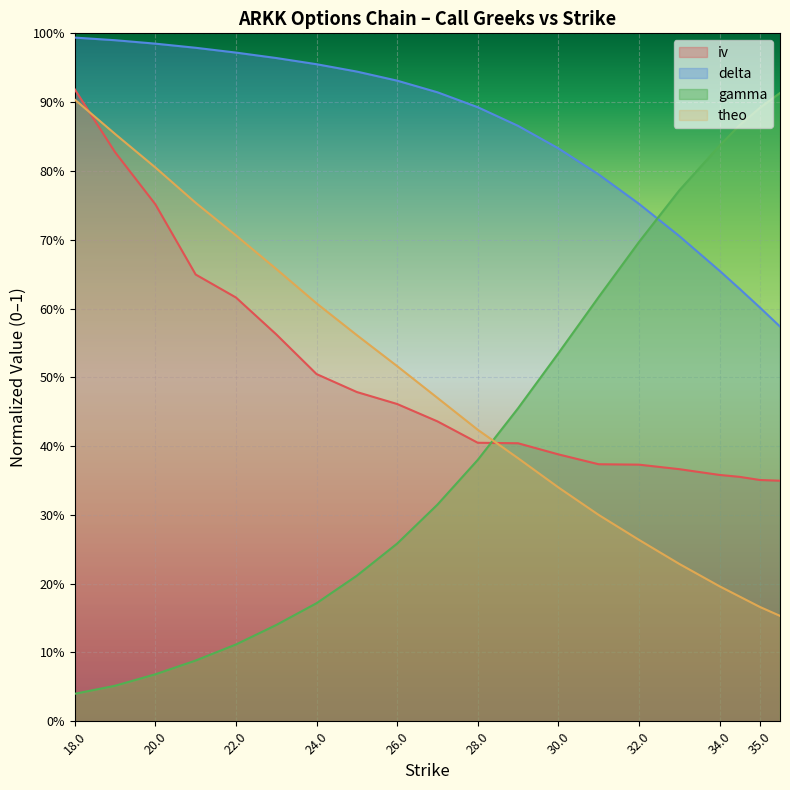

What is the label of the 20th point from the right?

18